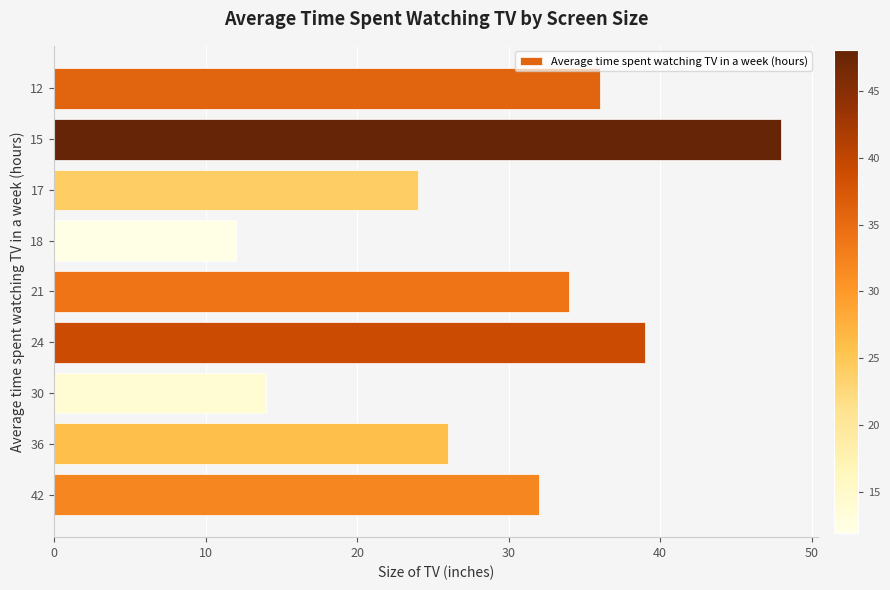

What is the value of the 2nd bar from the top?

48